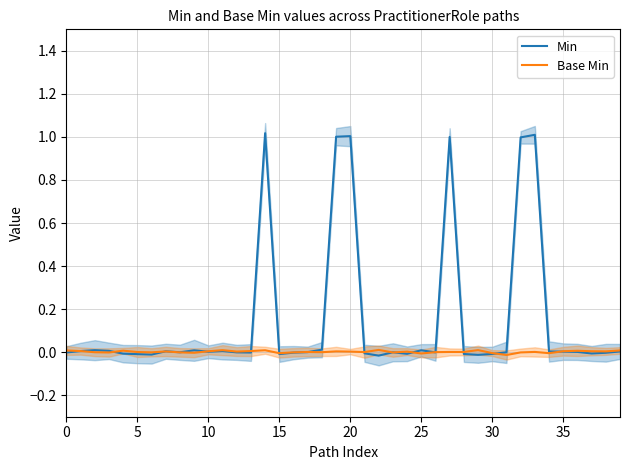

What is the label of the 18th point from the right?

22